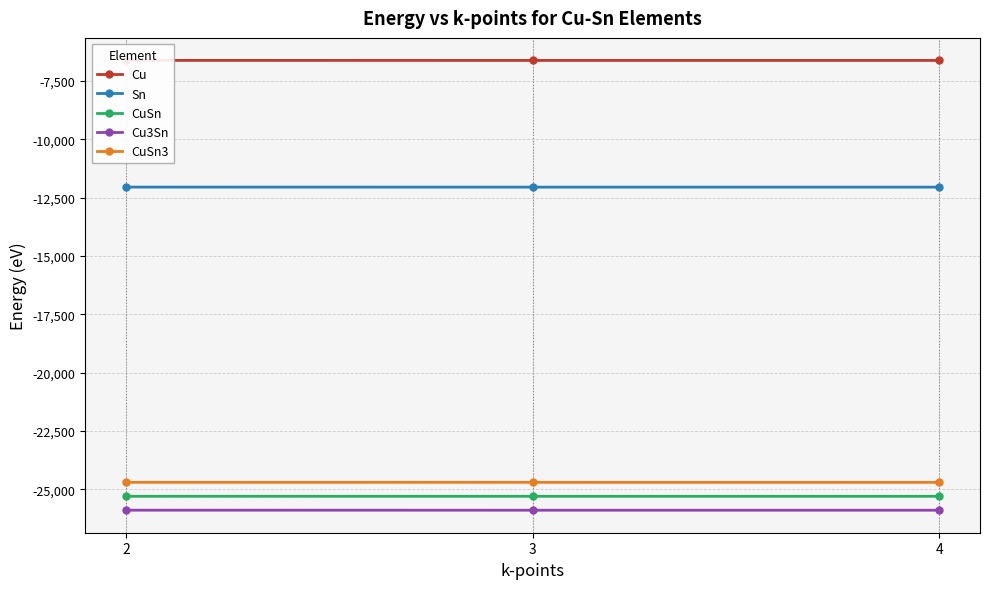

The Sn series shows -12052.6 at 4. True or false?

True